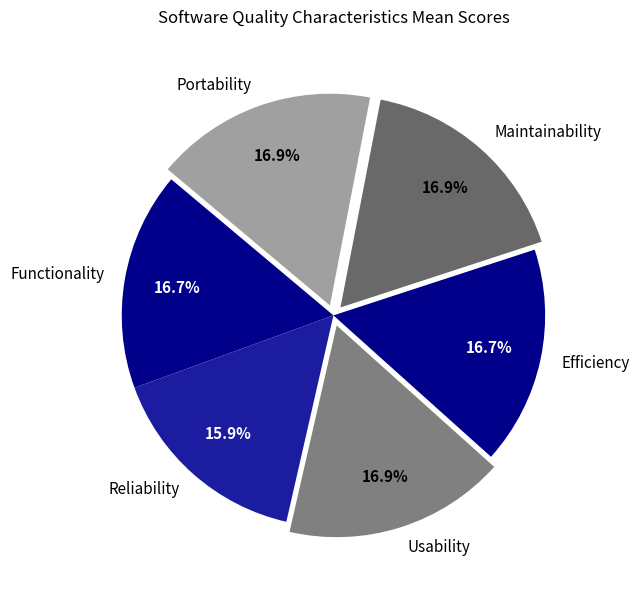

How many slices are in this pie chart?

6